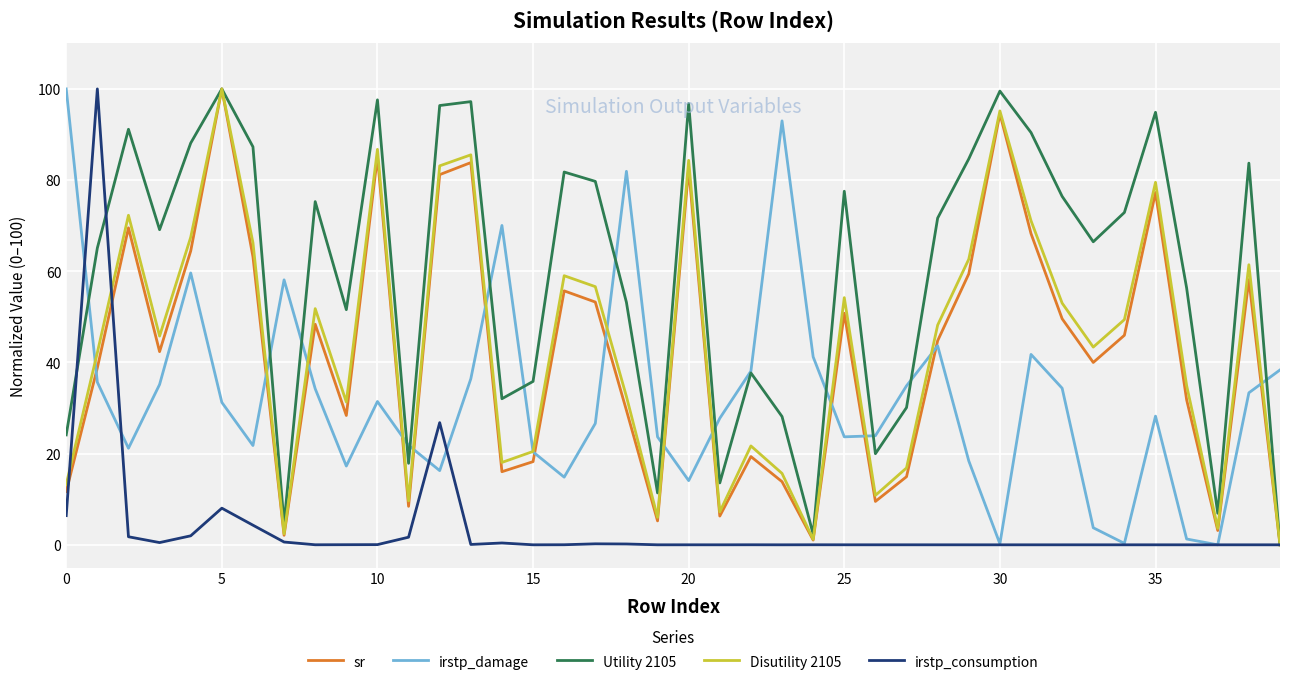

What is the maximum value shown in the chart?

100.0